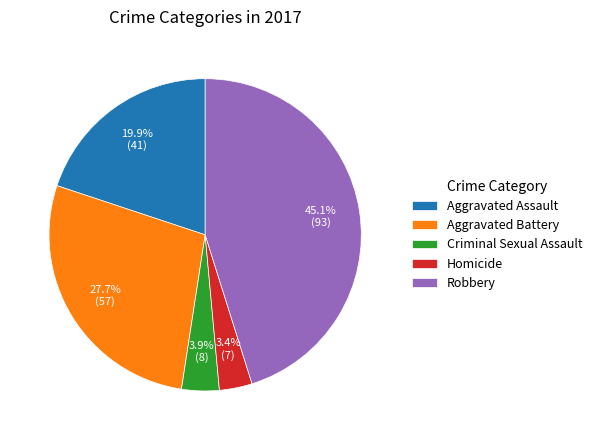

To the nearest percent, what percentage of the pie is Aggravated Assault?

20%